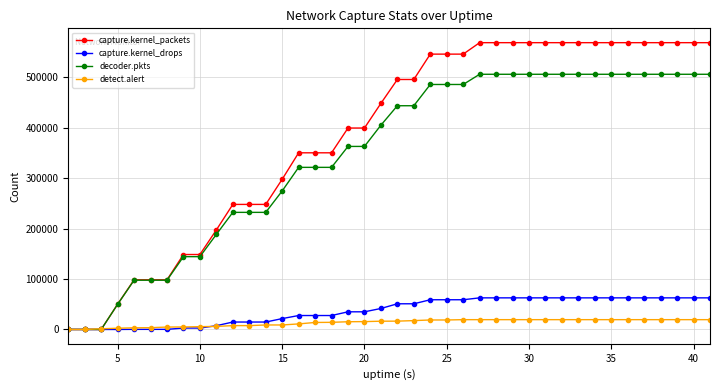

What are all the series names shown in the legend?

capture.kernel_packets, capture.kernel_drops, decoder.pkts, detect.alert